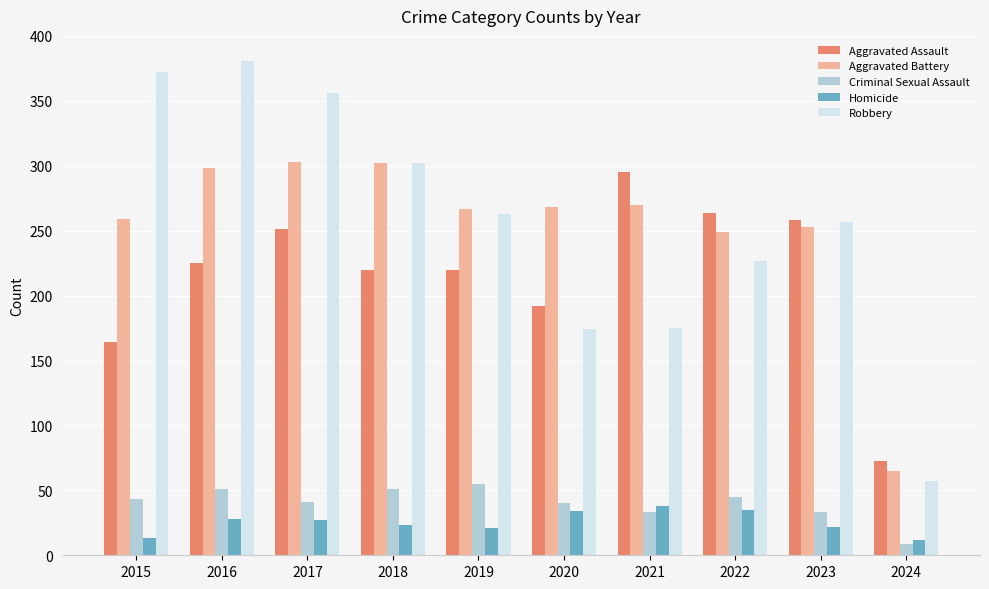

At which label does Aggravated Assault reach its minimum?

2024